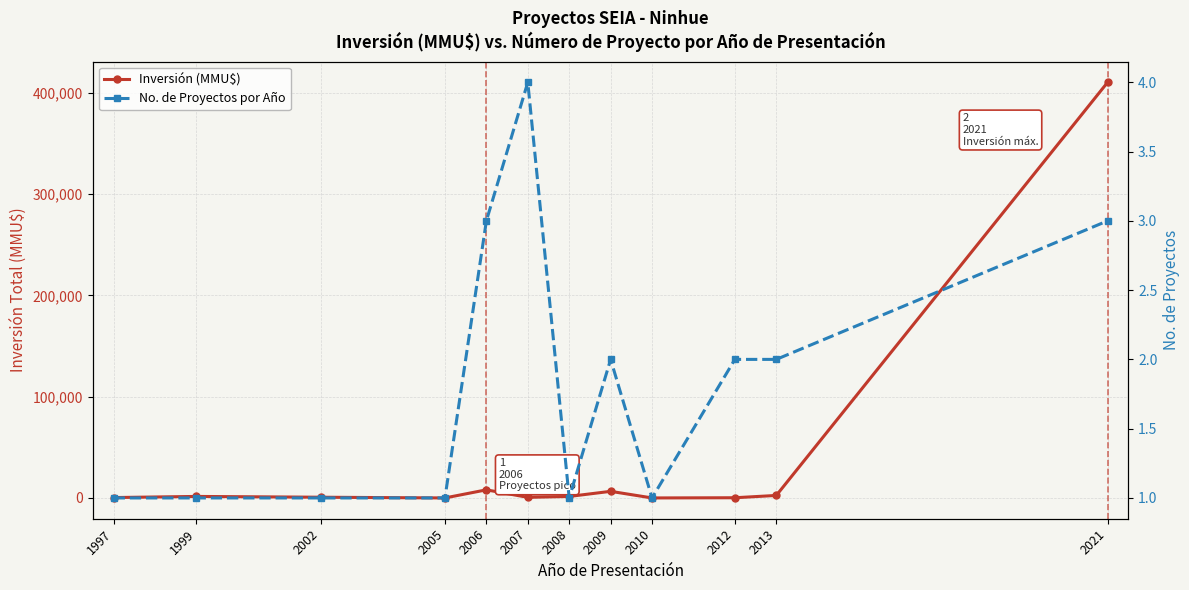

At which category does No. de Proyectos por Año reach its first local peak?

2007